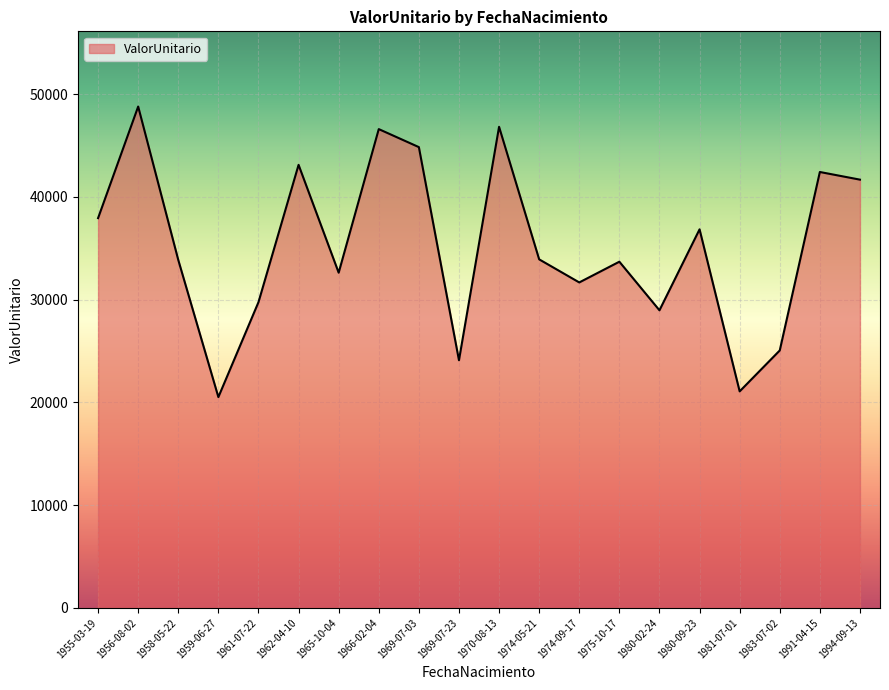

How many interior local valleys (lower than both neighbors) does the data have?

6